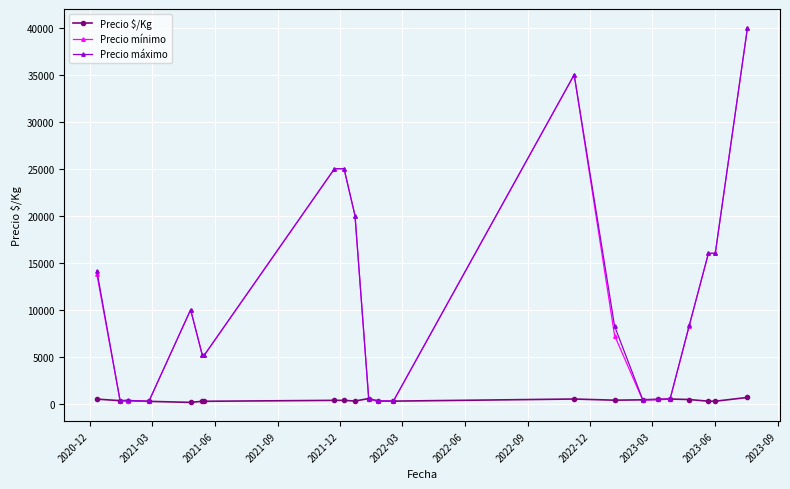

At how many categories does at least one series exceed 13074?

8